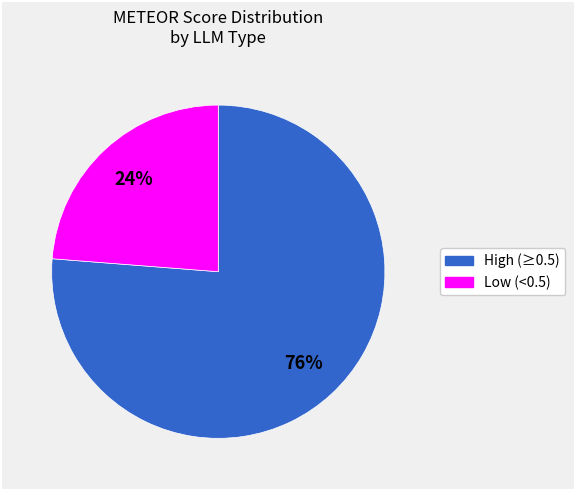

To the nearest percent, what is the difference between the largest and smallest slice percentages?

52%